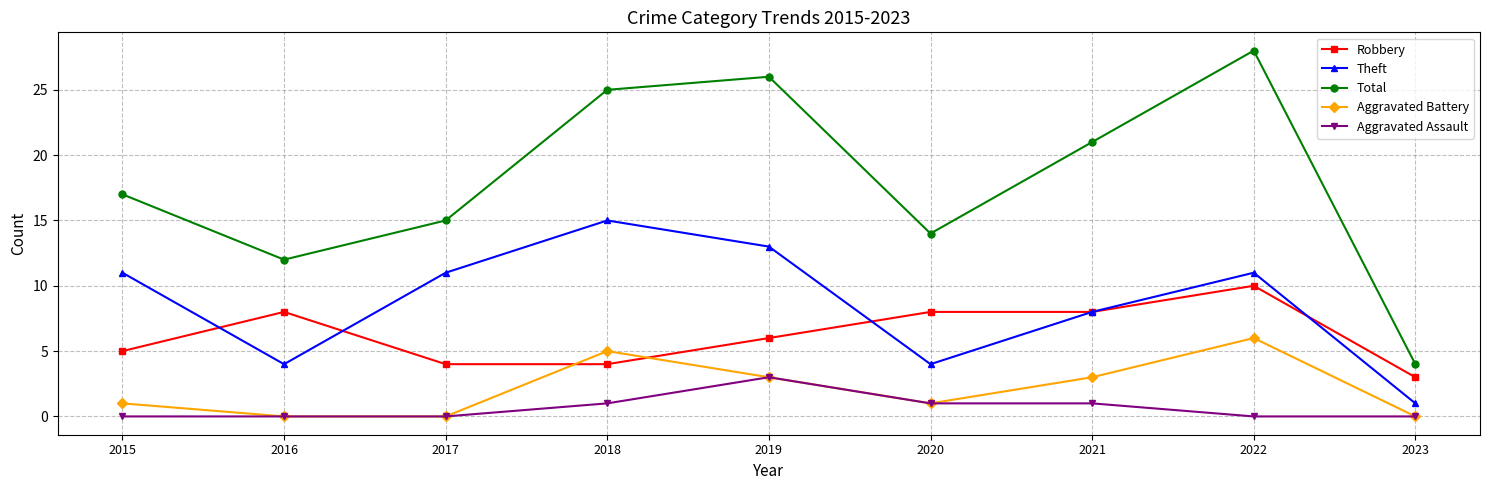

What is the average value of the Theft series?

9